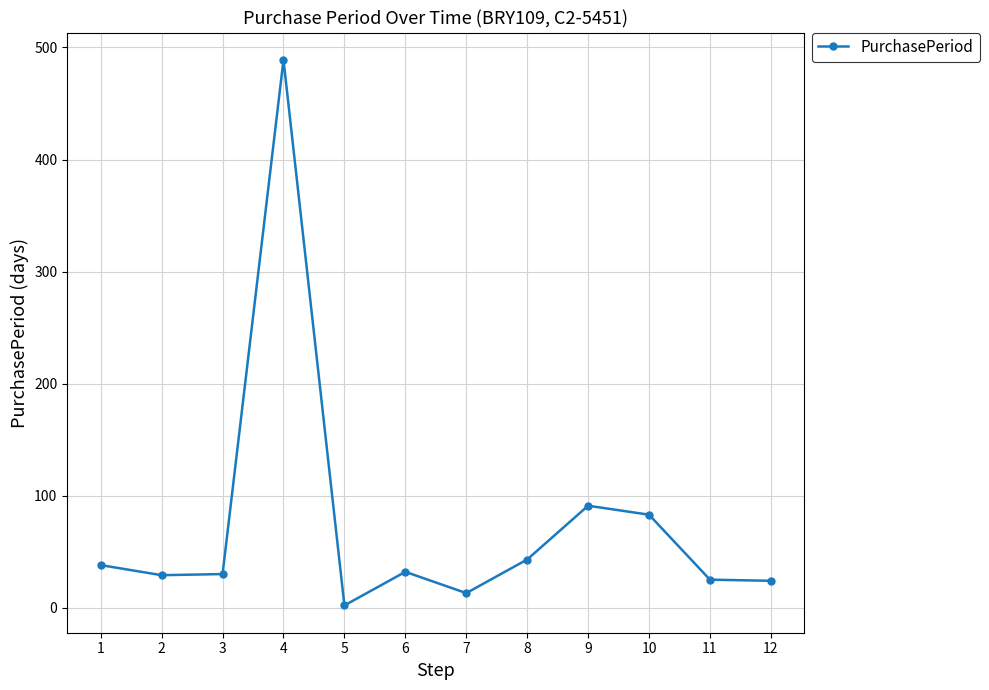

The value at 10 is 49. True or false?

False